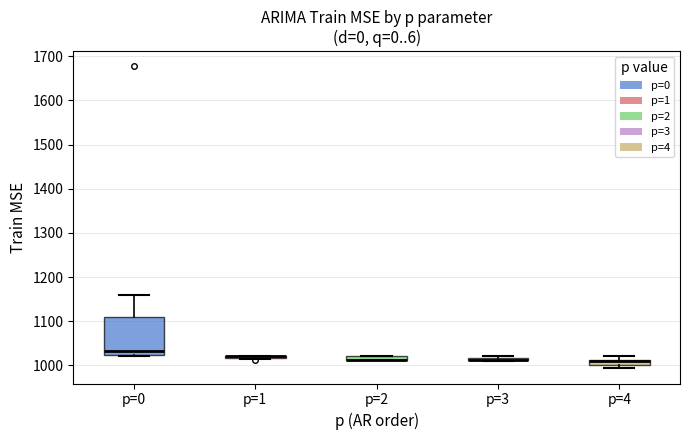

Which box is the tallest, from its lower edge to its upper edge?

p=0